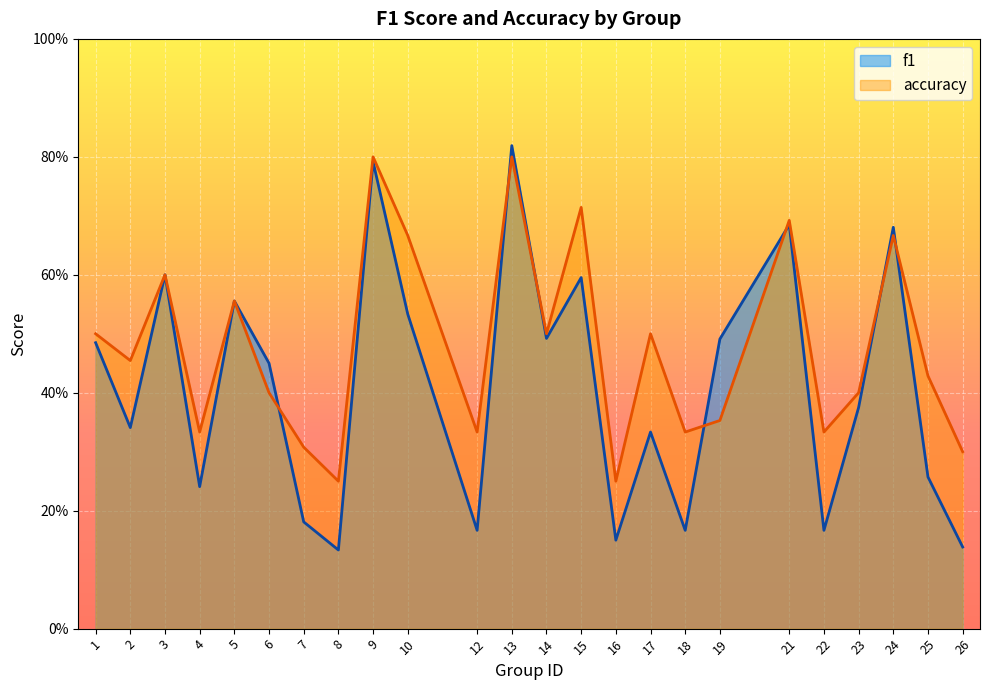

What is the highest value of the accuracy series?

0.8